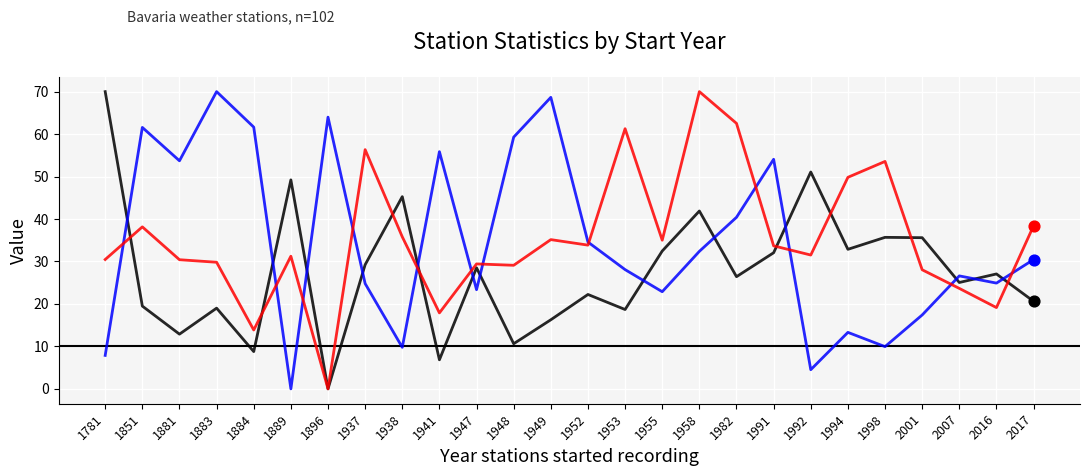

What is the spread (max minus min) of values at 1851?

42.1